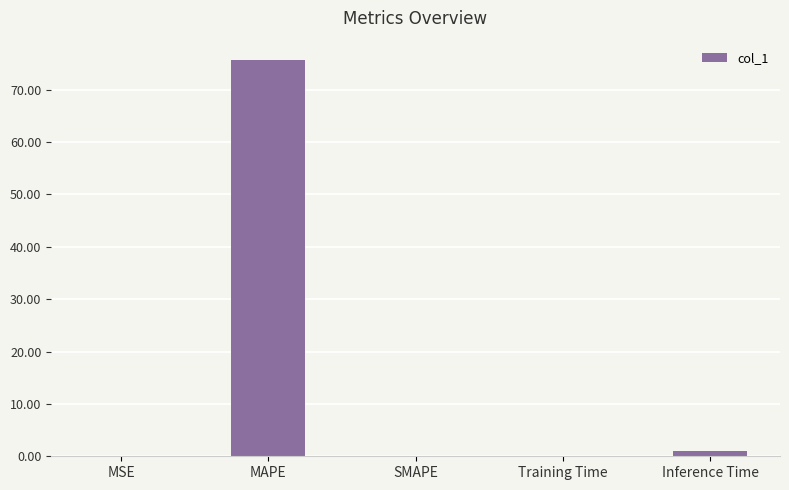

The chart shows a value of 75.6 at MAPE. True or false?

True